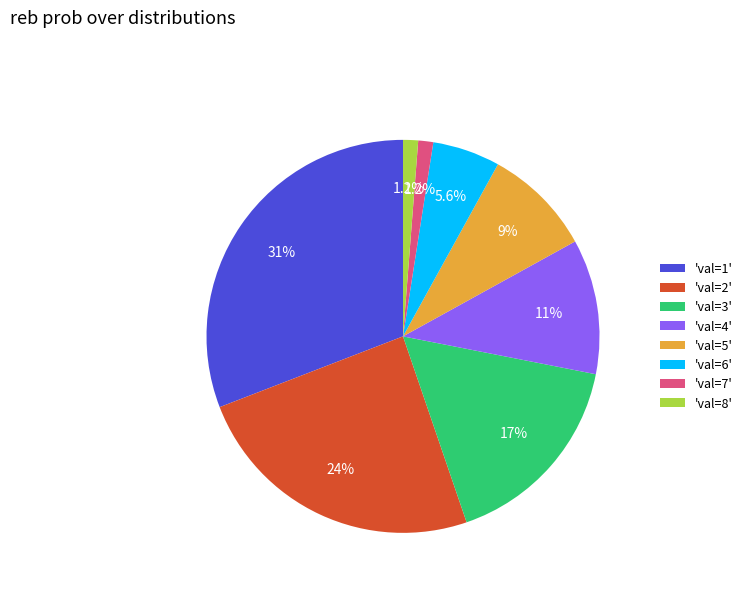

Does any single category account for the majority?

No